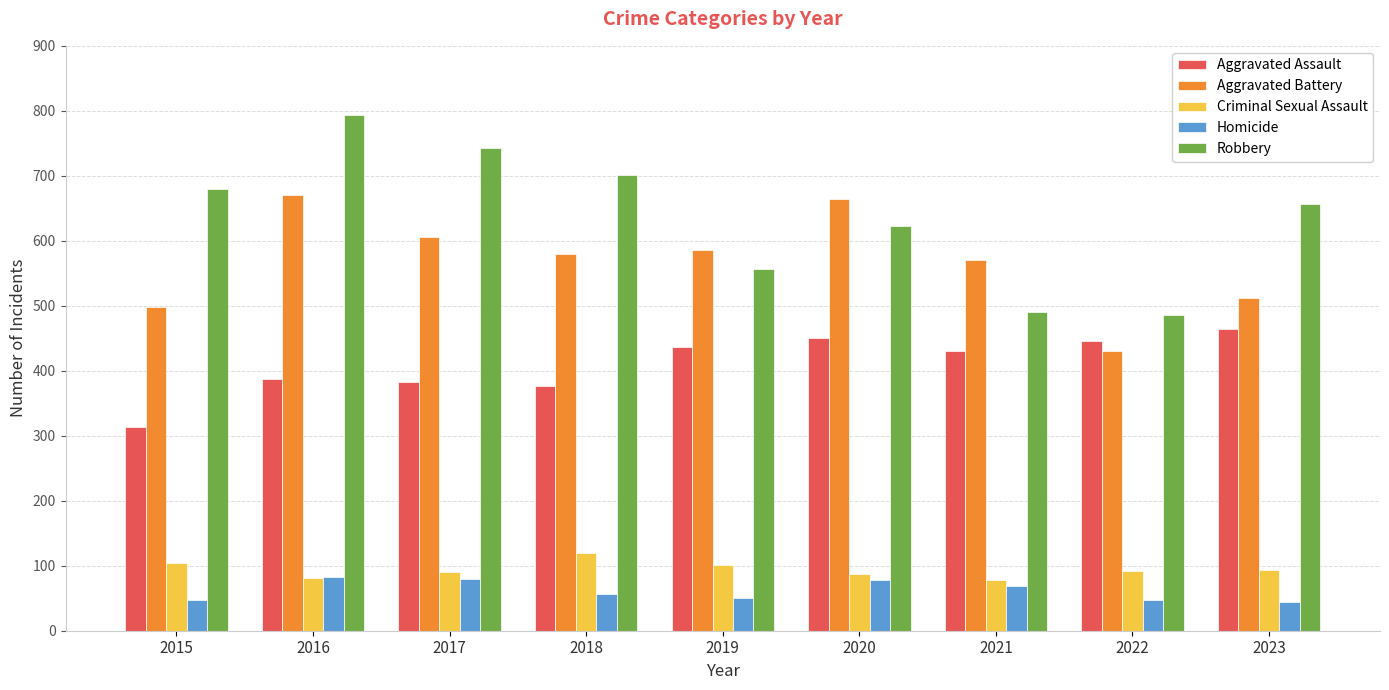

What is the average value of the Homicide series?

62